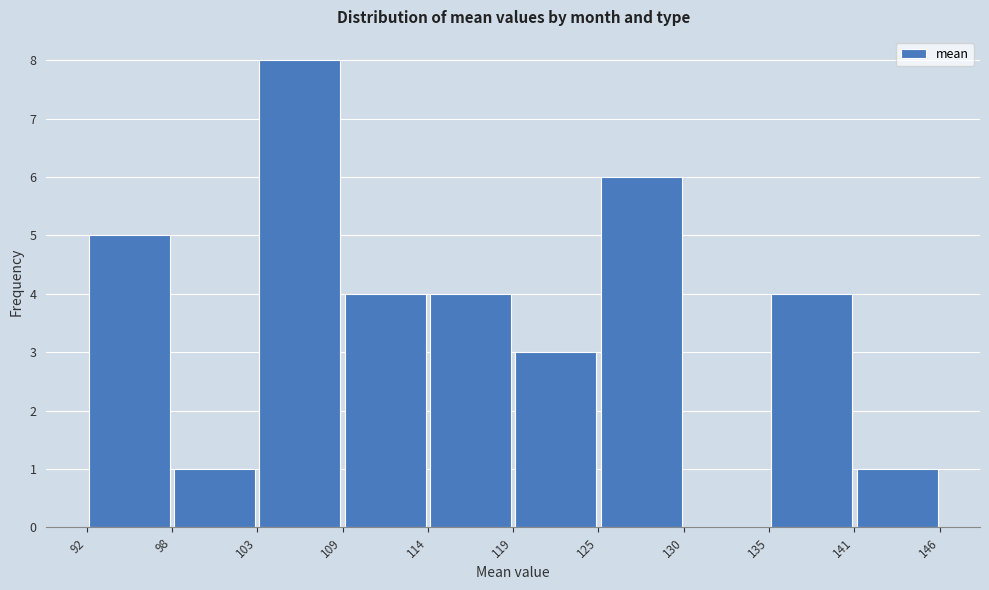

Reading left to right, transcribe this chart: for each bar, give the range it covers on the x-axis and its height. The values are not printed on the chart, so give them approximately, as read against the axis.

92 to 98: 5
98 to 103: 1
103 to 109: 8
109 to 114: 4
114 to 119: 4
119 to 125: 3
125 to 130: 6
130 to 135: 0
135 to 141: 4
141 to 146: 1